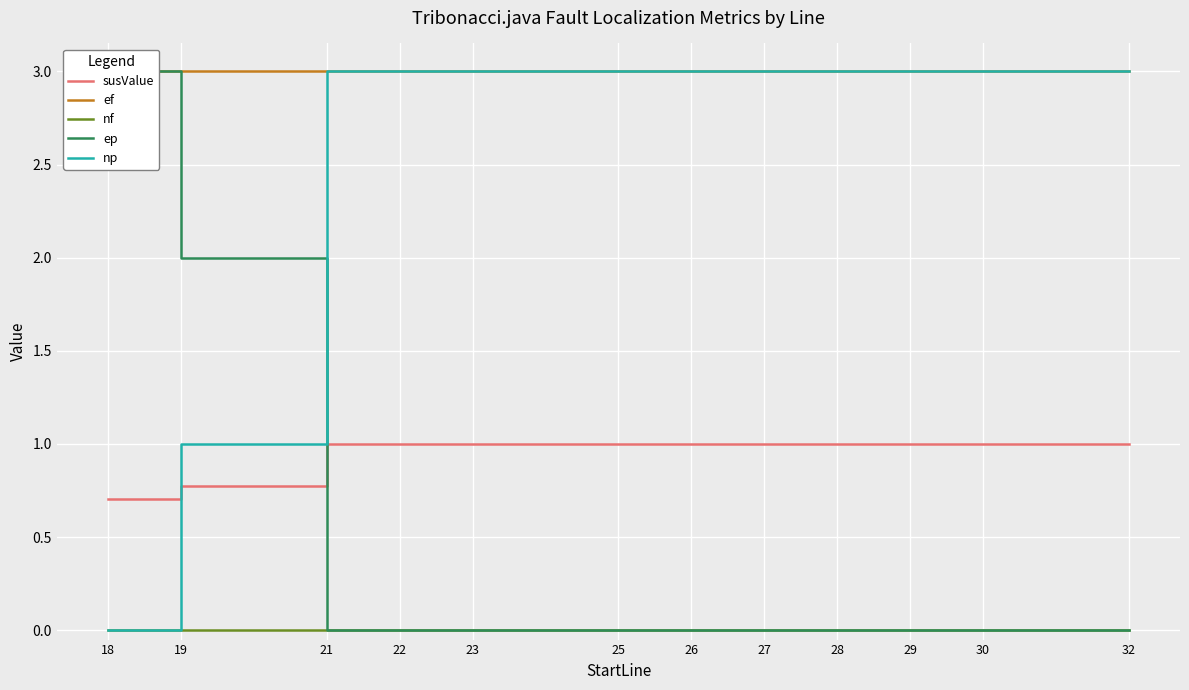

Rank the series at 25 from highest to lowest value.

ef, np, susValue, nf, ep